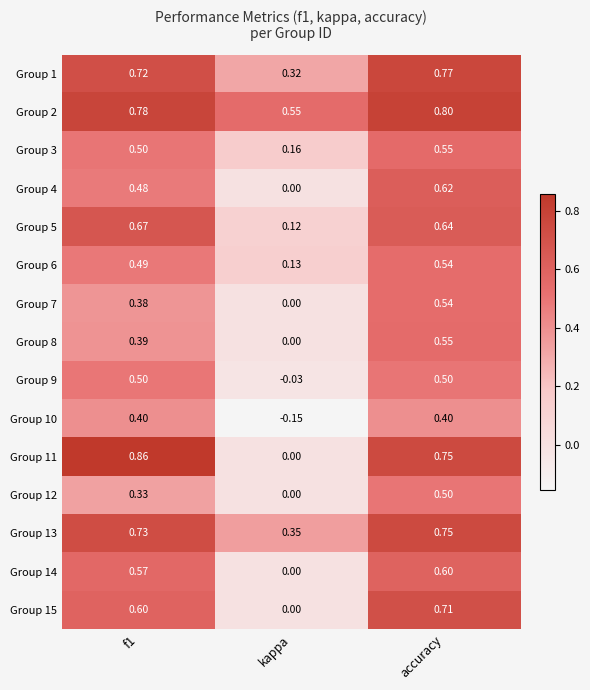

At which label does Group 8 reach its minimum?

kappa